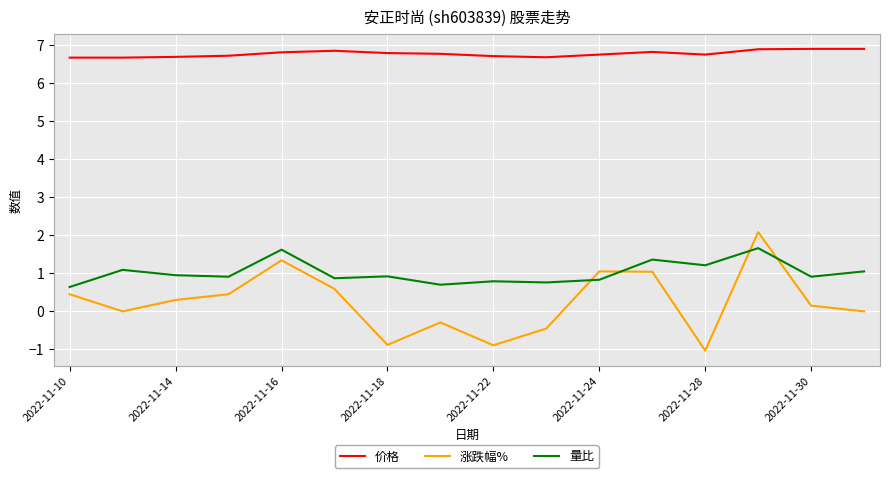

What is the difference between the maximum and minimum values in the 价格 series?

0.2